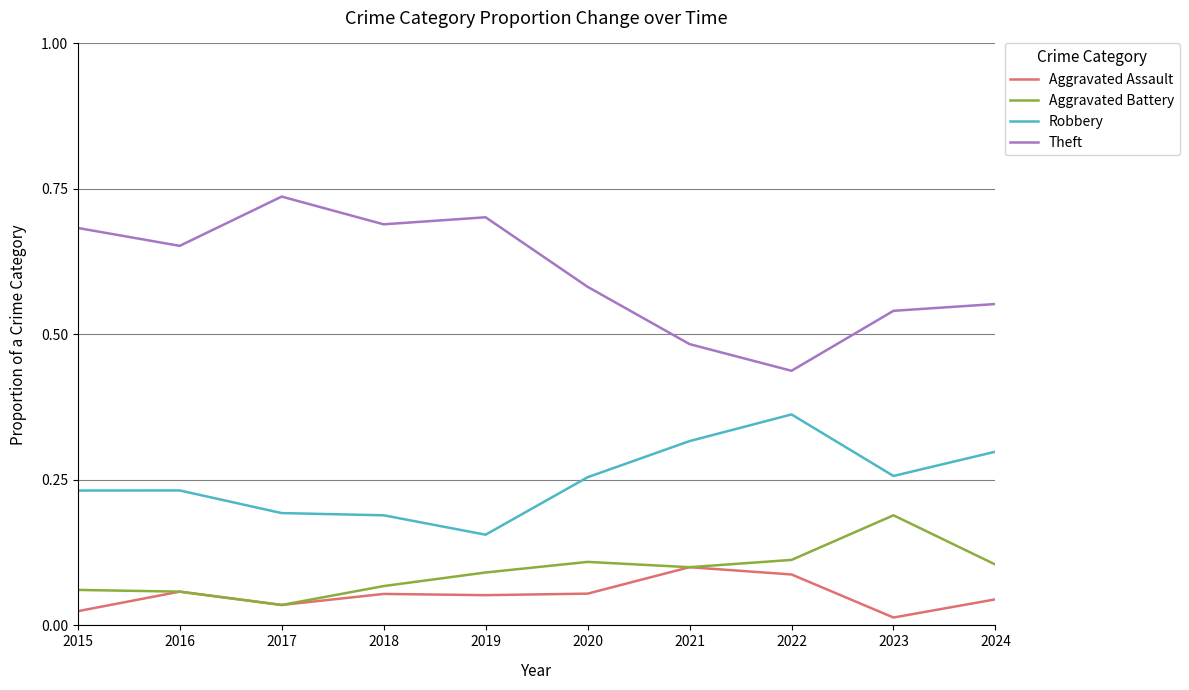

True or false: Aggravated Assault and Robbery cross at least once.

False